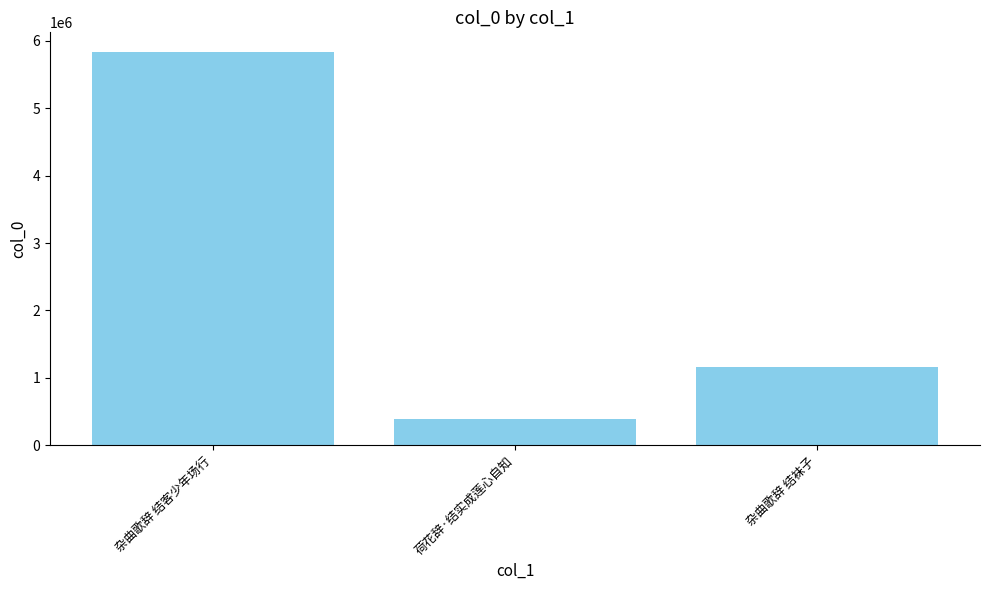

What is the label of the 3rd bar from the right?

杂曲歌辞 结客少年场行